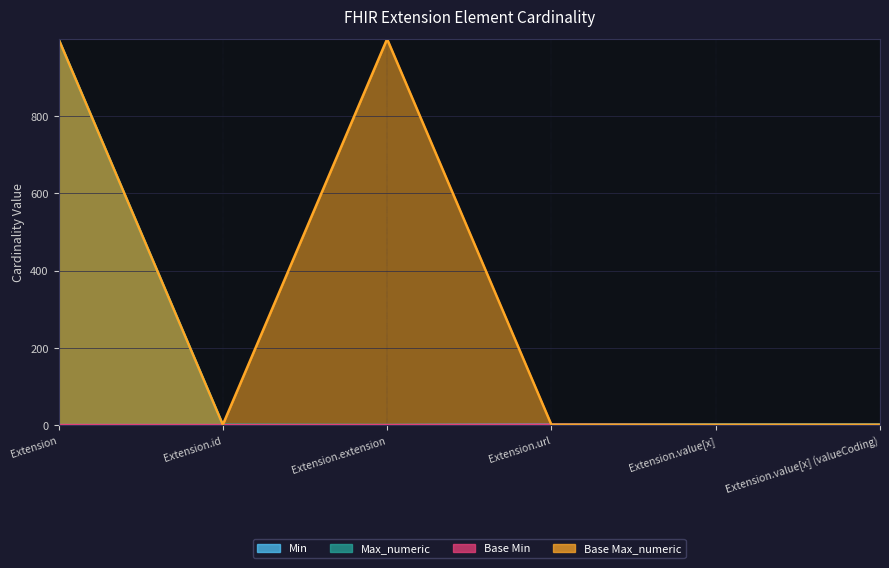

True or false: Max_numeric and Base Max_numeric intersect in this chart.

False